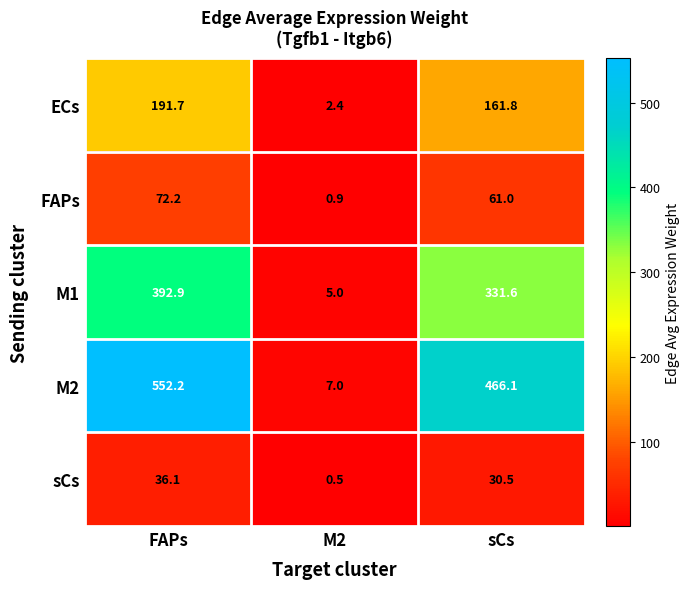

The FAPs series shows 0.9 at M2. True or false?

True